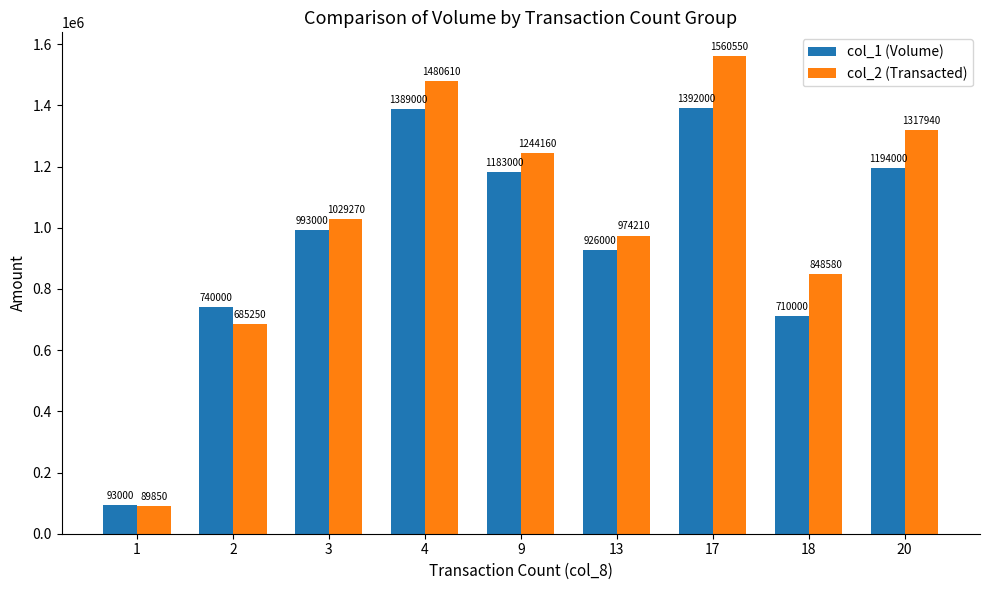

Between 17 and 20, which series saw the biggest shift?

col_2 (Transacted)